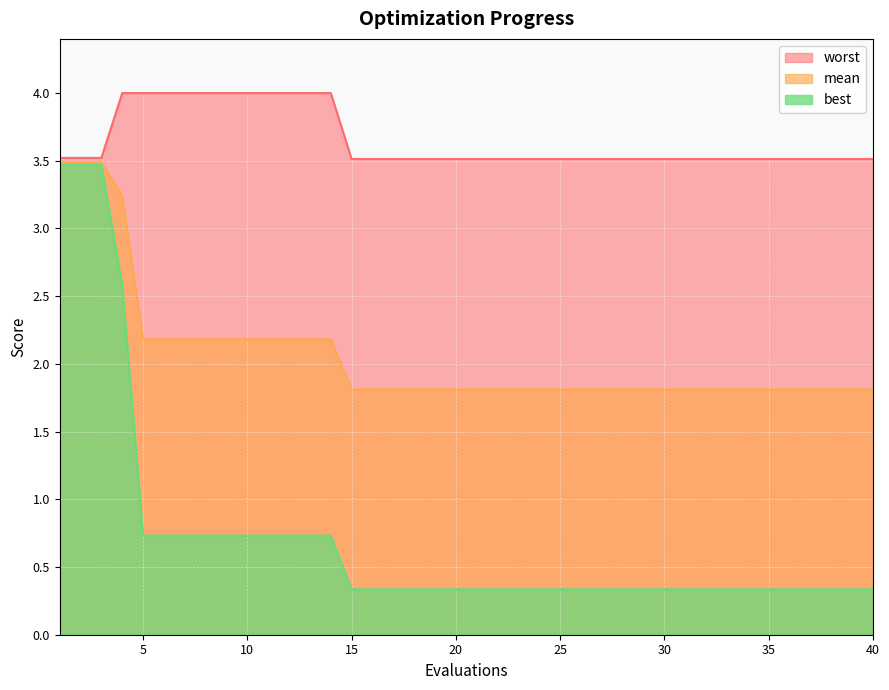

Does the chart display data point markers on the line(s)?

No